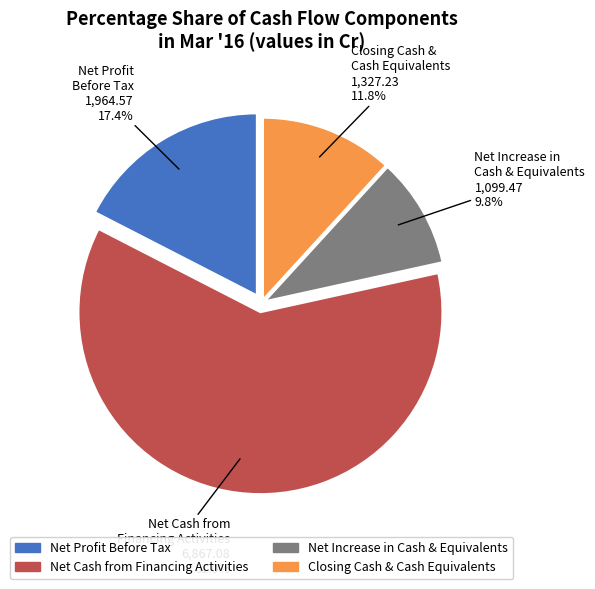

Is there any slice that represents more than half of the pie?

Yes